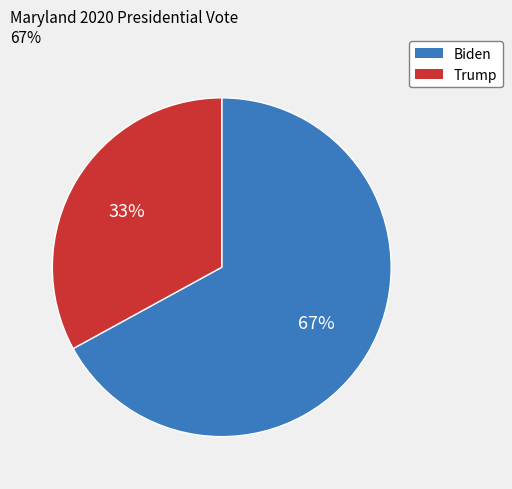

To the nearest percent, what is the difference between the largest and smallest slice percentages?

34%